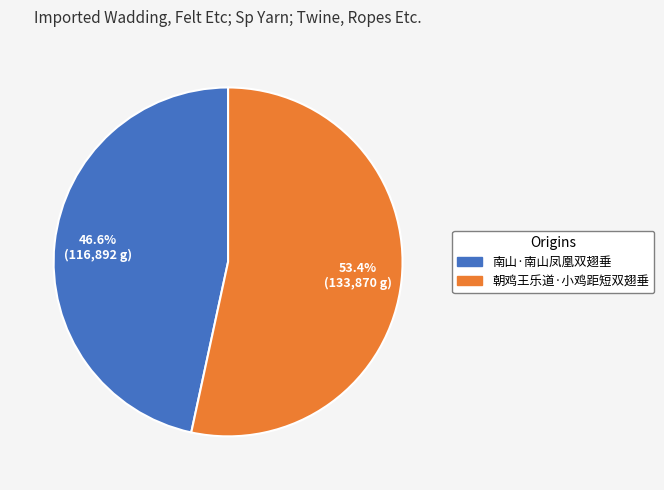

Between 南山·南山凤凰双翅垂 and 朝鸡王乐道·小鸡距短双翅垂, which is larger?

朝鸡王乐道·小鸡距短双翅垂